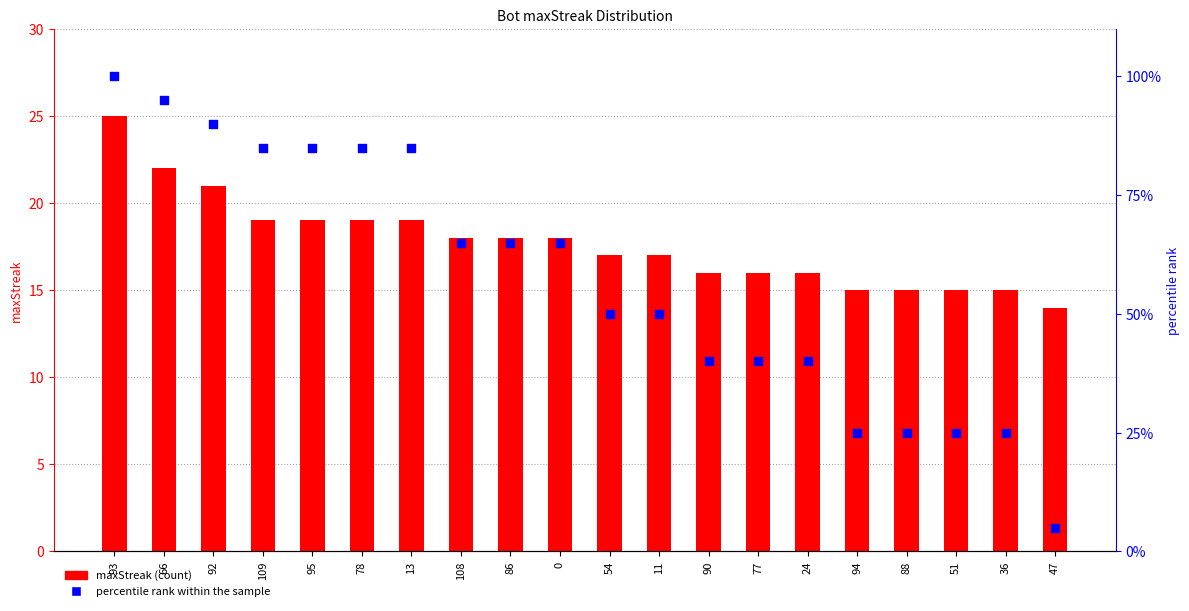

Which series has the largest Y range (max minus min)?

percentile rank within the sample